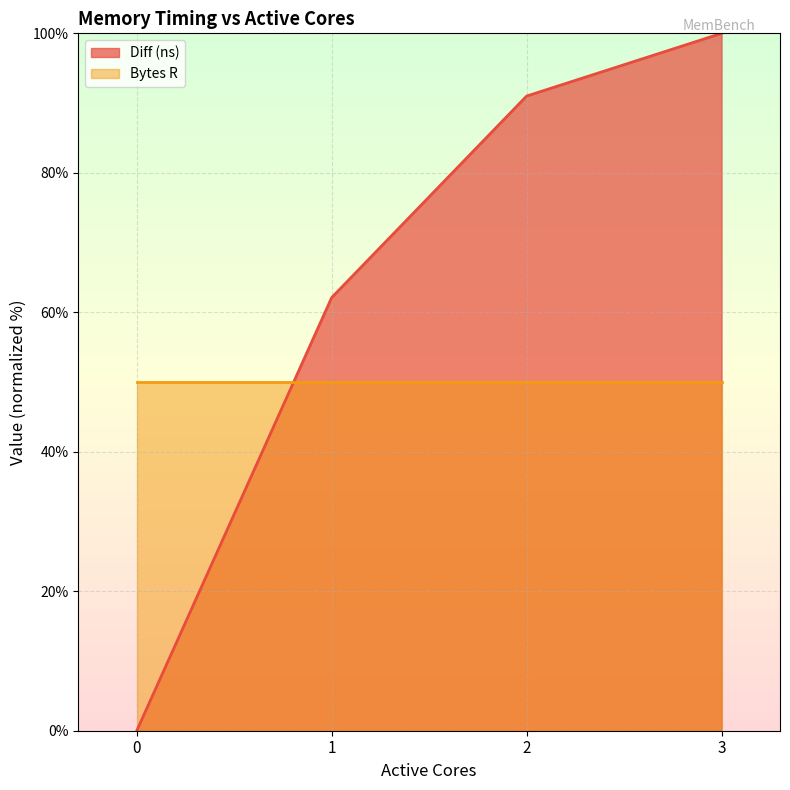

Read the value at 1.

62.1